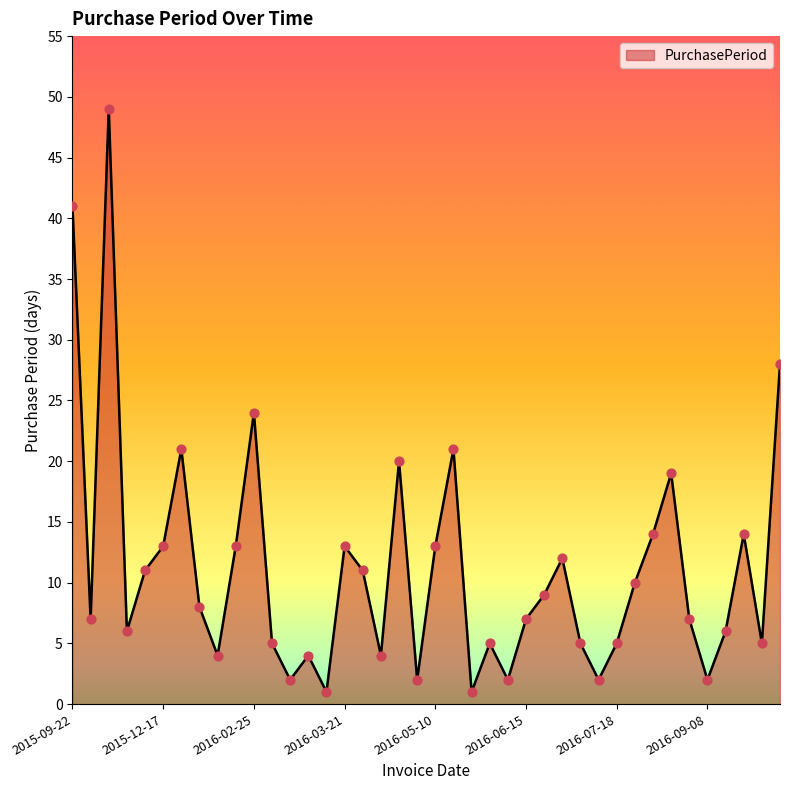

What is the difference between the maximum and minimum values?

48